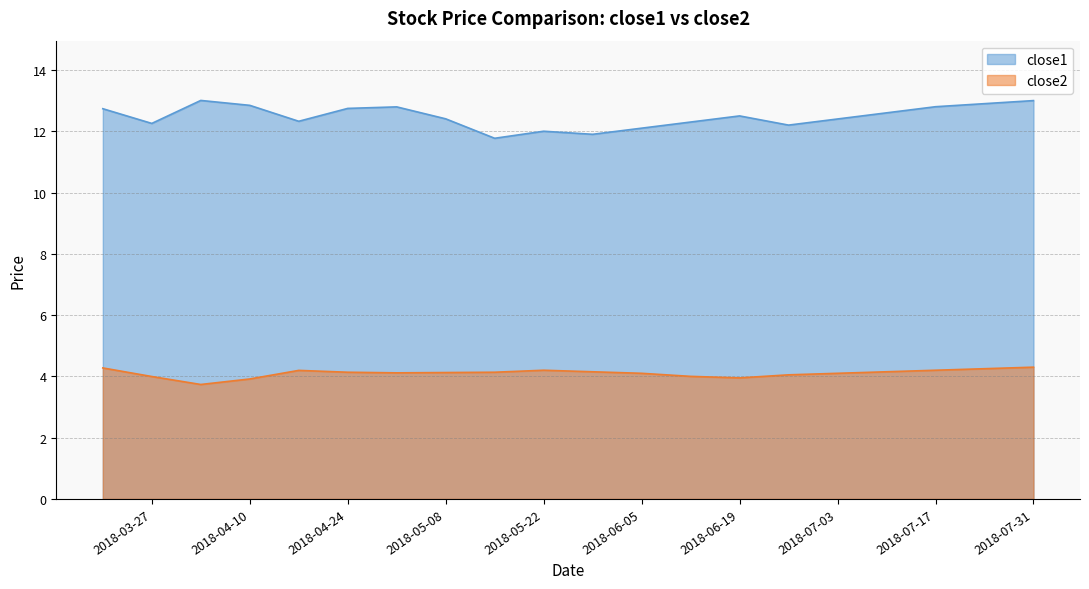

At how many categories does at least one series exceed 12?

17